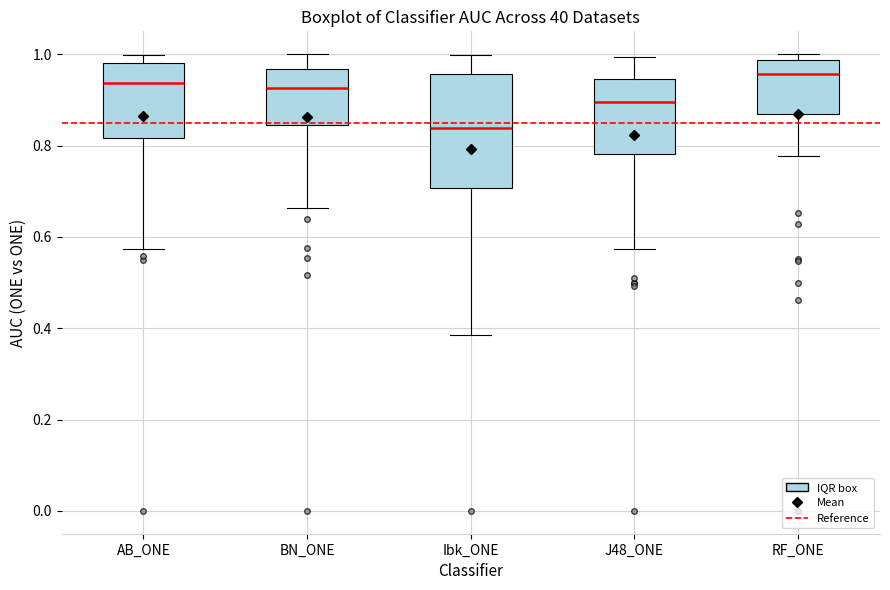

Which box's median line is the lowest?

Ibk_ONE